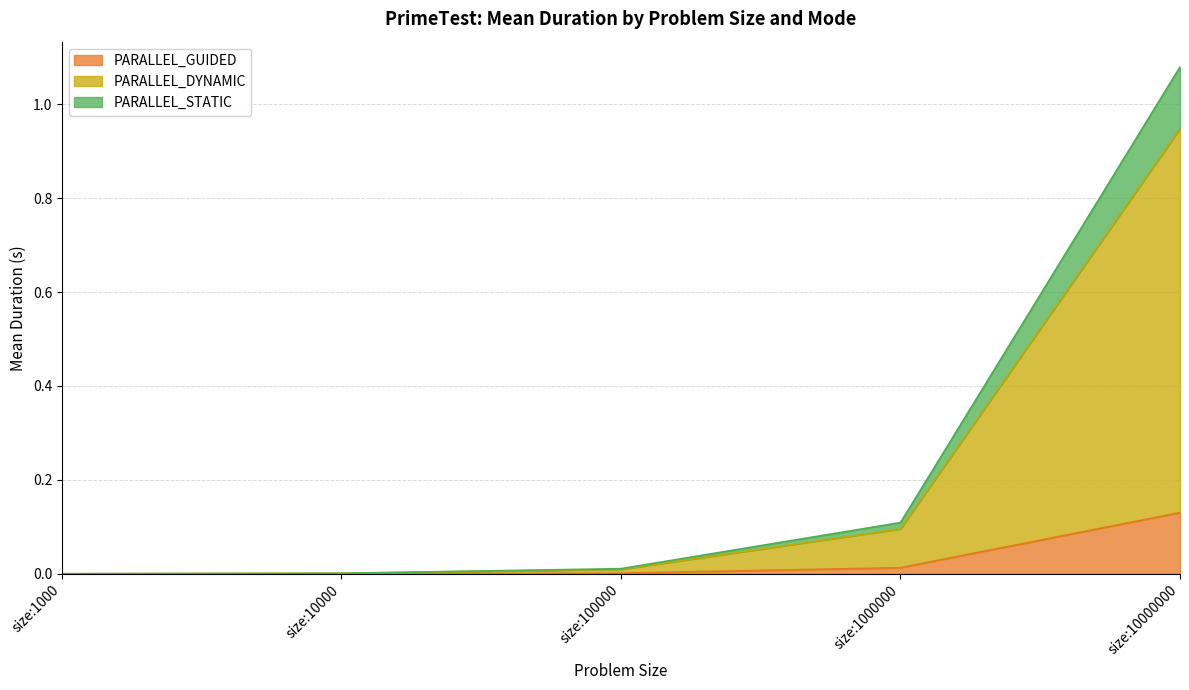

Is the value of PARALLEL_STATIC at size:10000 greater than the value of PARALLEL_DYNAMIC at size:1000?

Yes